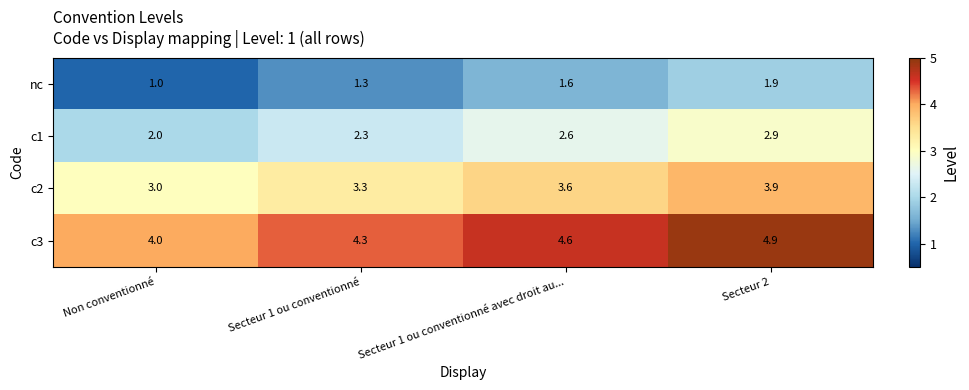

How many c1 values are between 2 and 3?

4